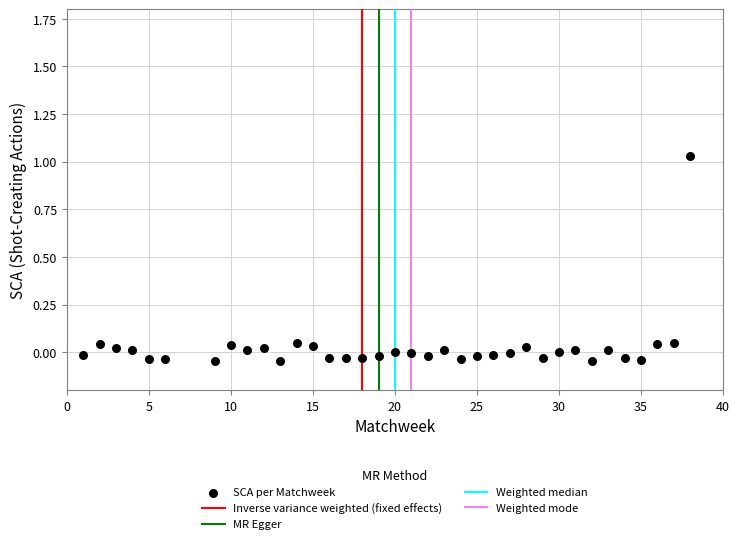

What is the range of Y values (max minus min)?

1.1